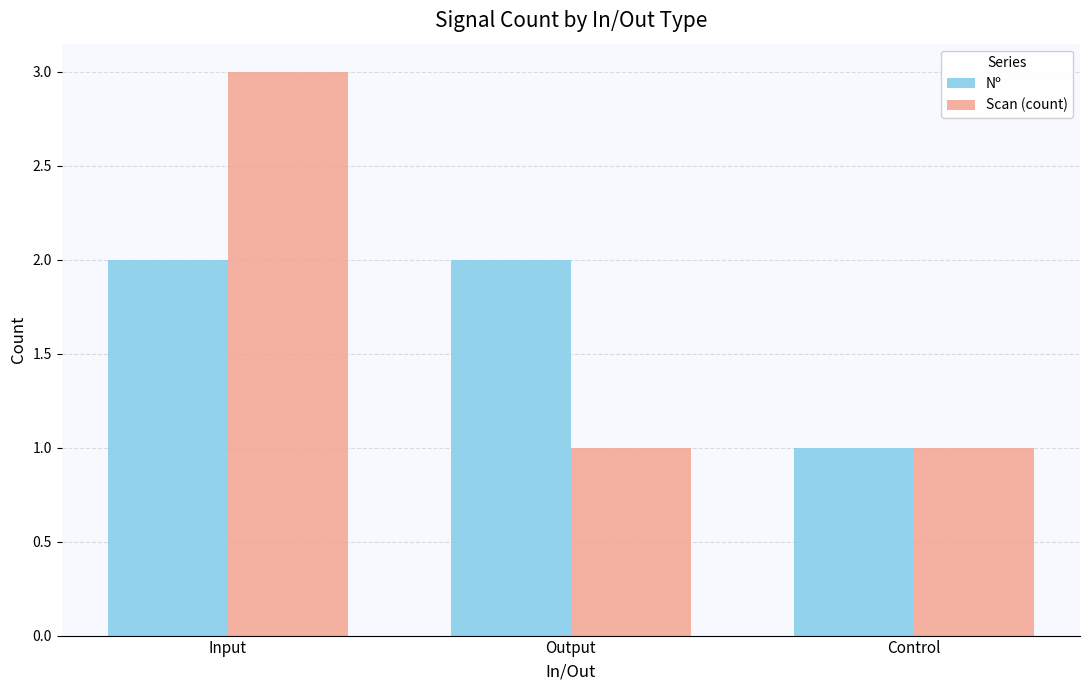

What is the sum of the Nº values at Output and Input?

4